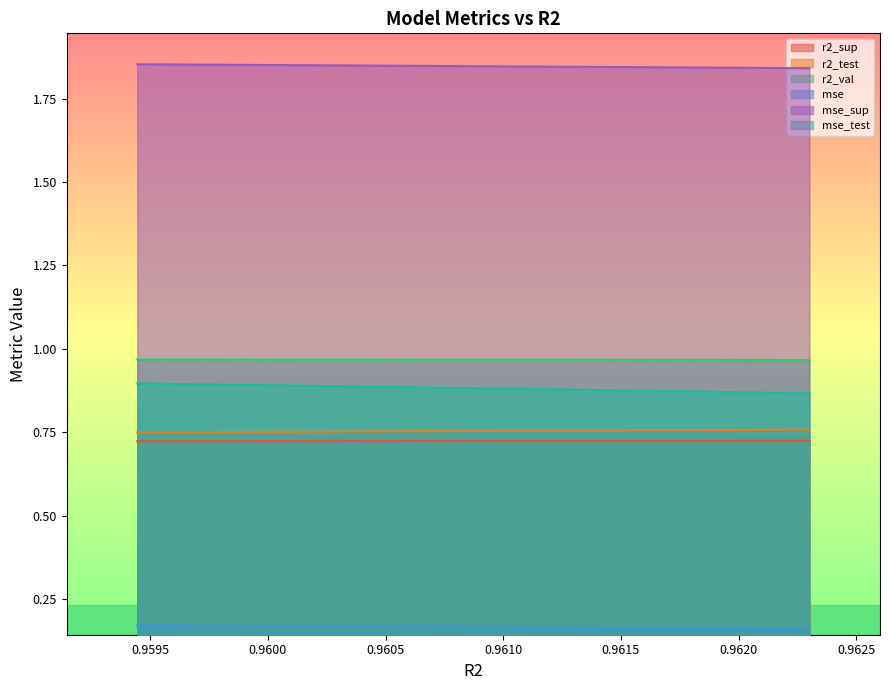

What is the total value across all series at model_3_15_4?

5.3